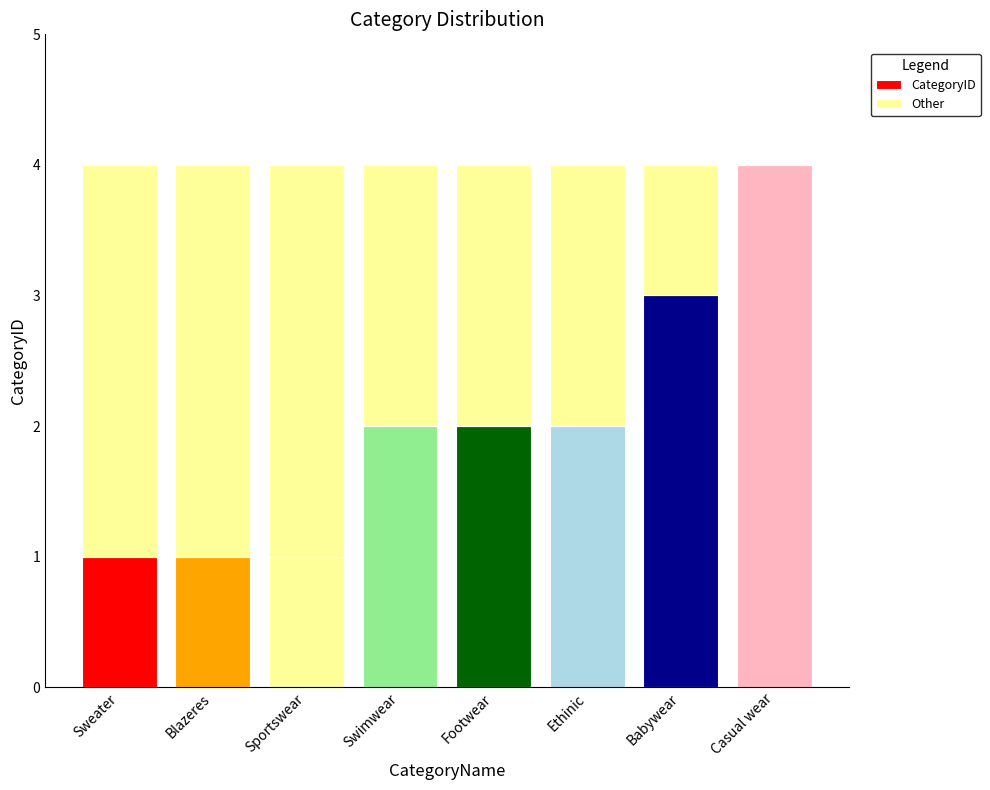

List the labels in order of Other value, largest first.

Sweater, Blazeres, Sportswear, Swimwear, Footwear, Ethinic, Babywear, Casual wear